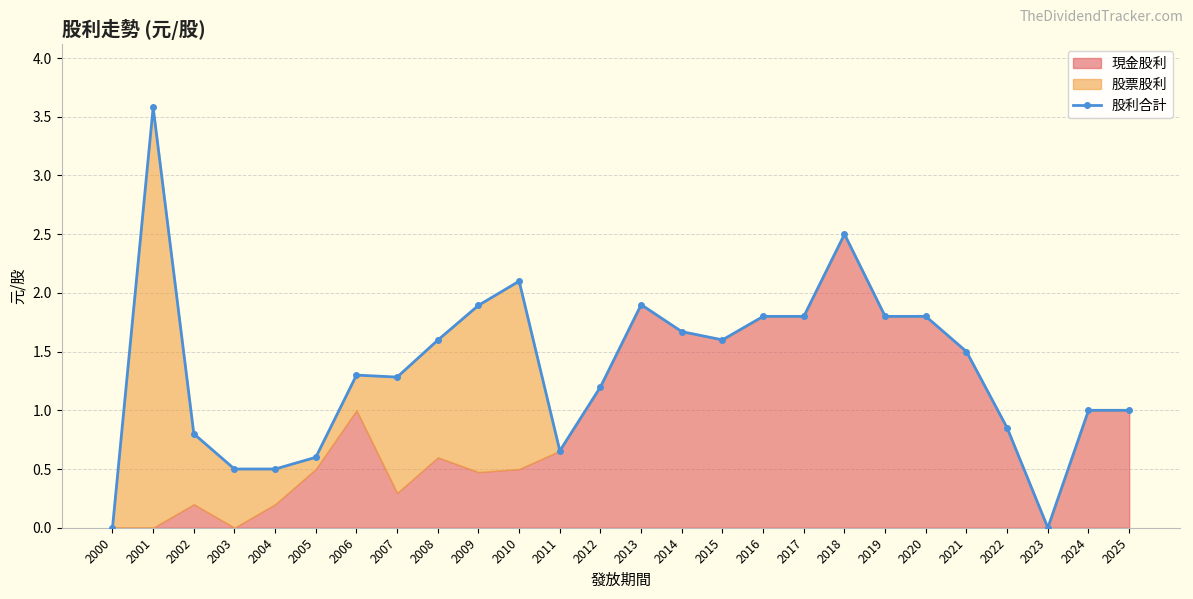

What is the change in value from 2006 to 2011?

-0.6